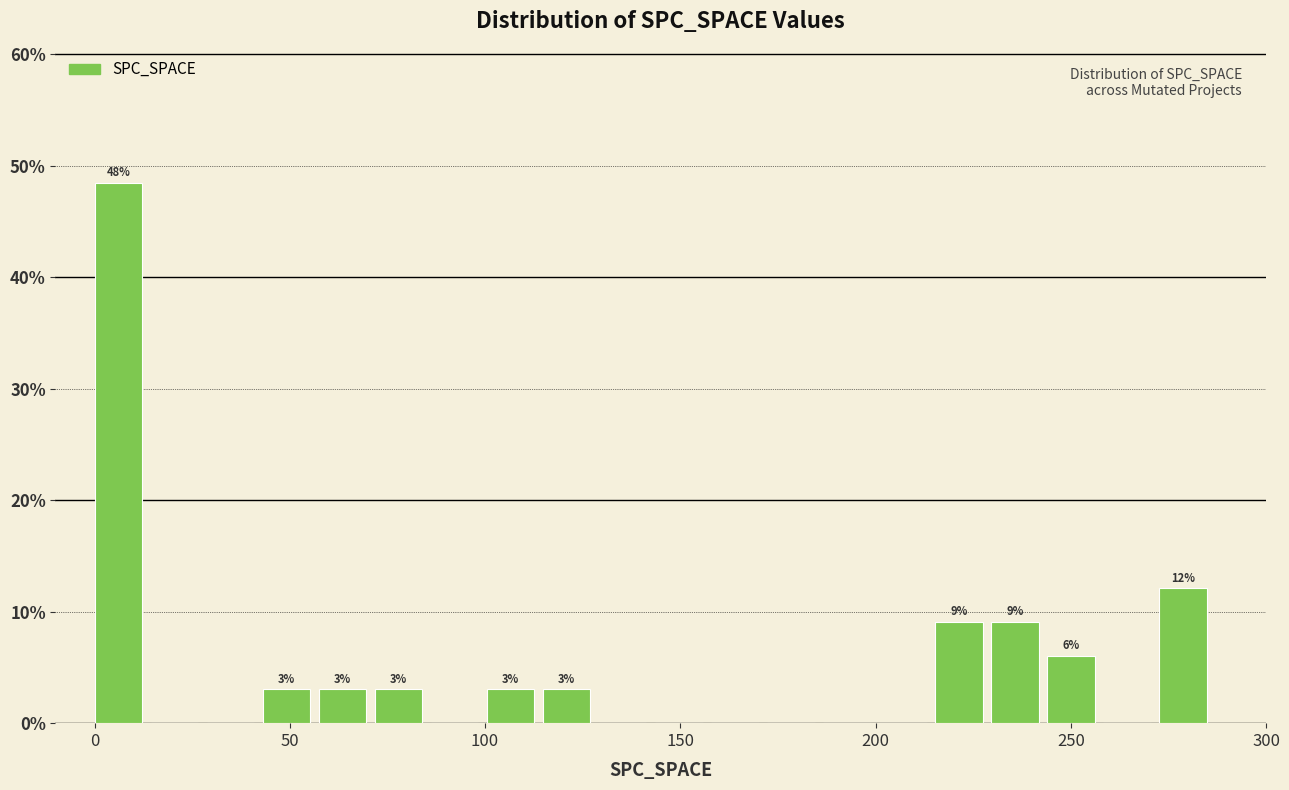

Read against the x-axis, roughly where is the centre of the tallest bar?

5